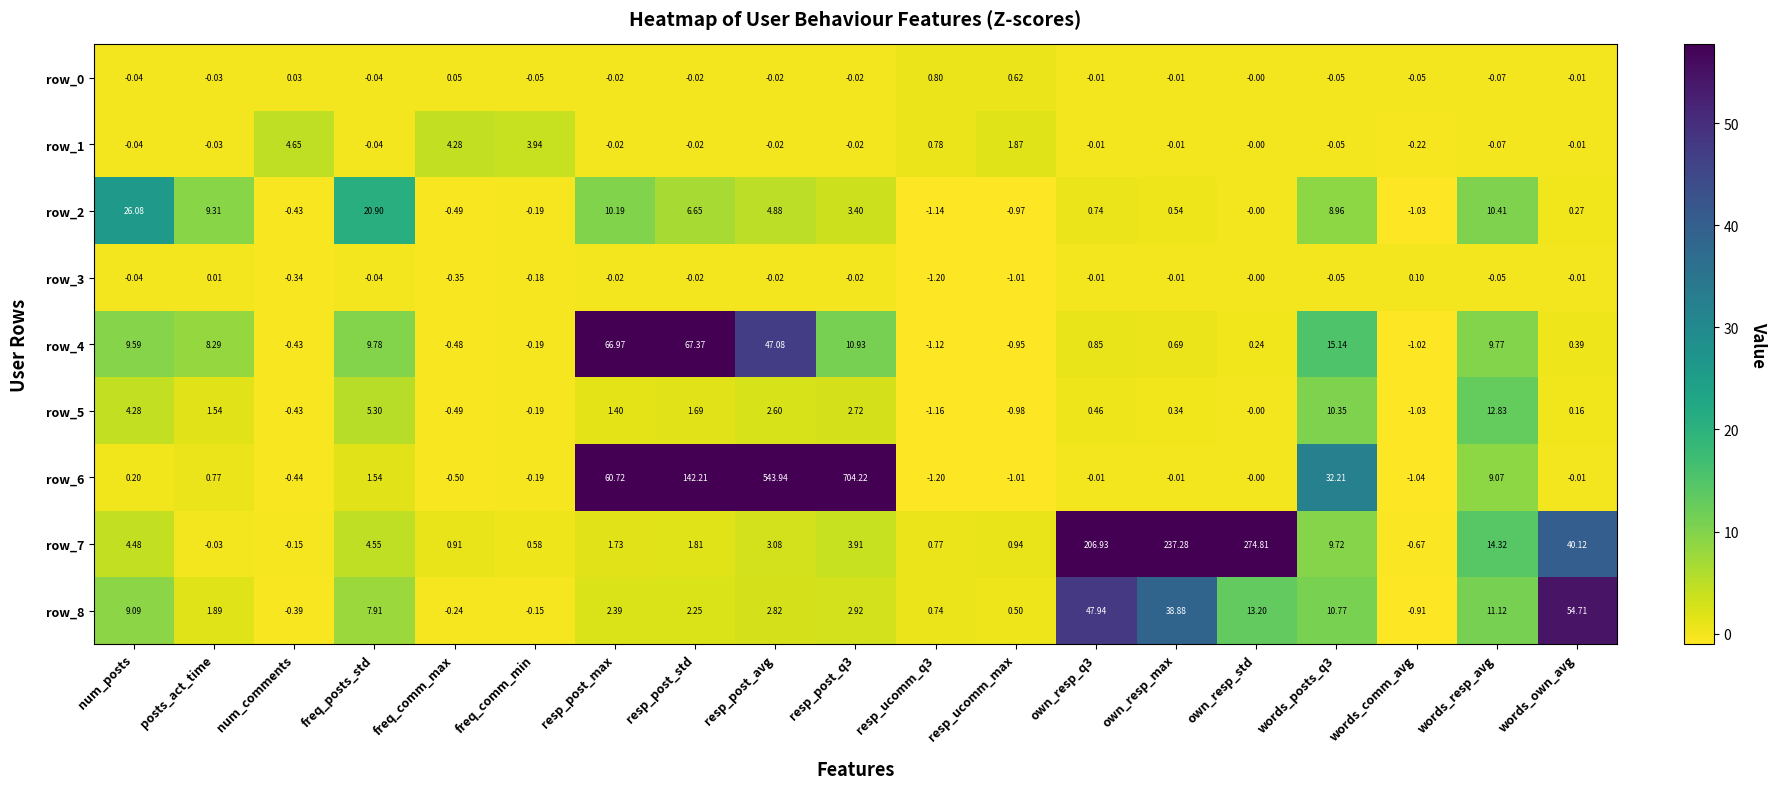

What is the approximate value of row_5 at resp_post_max?

1.4